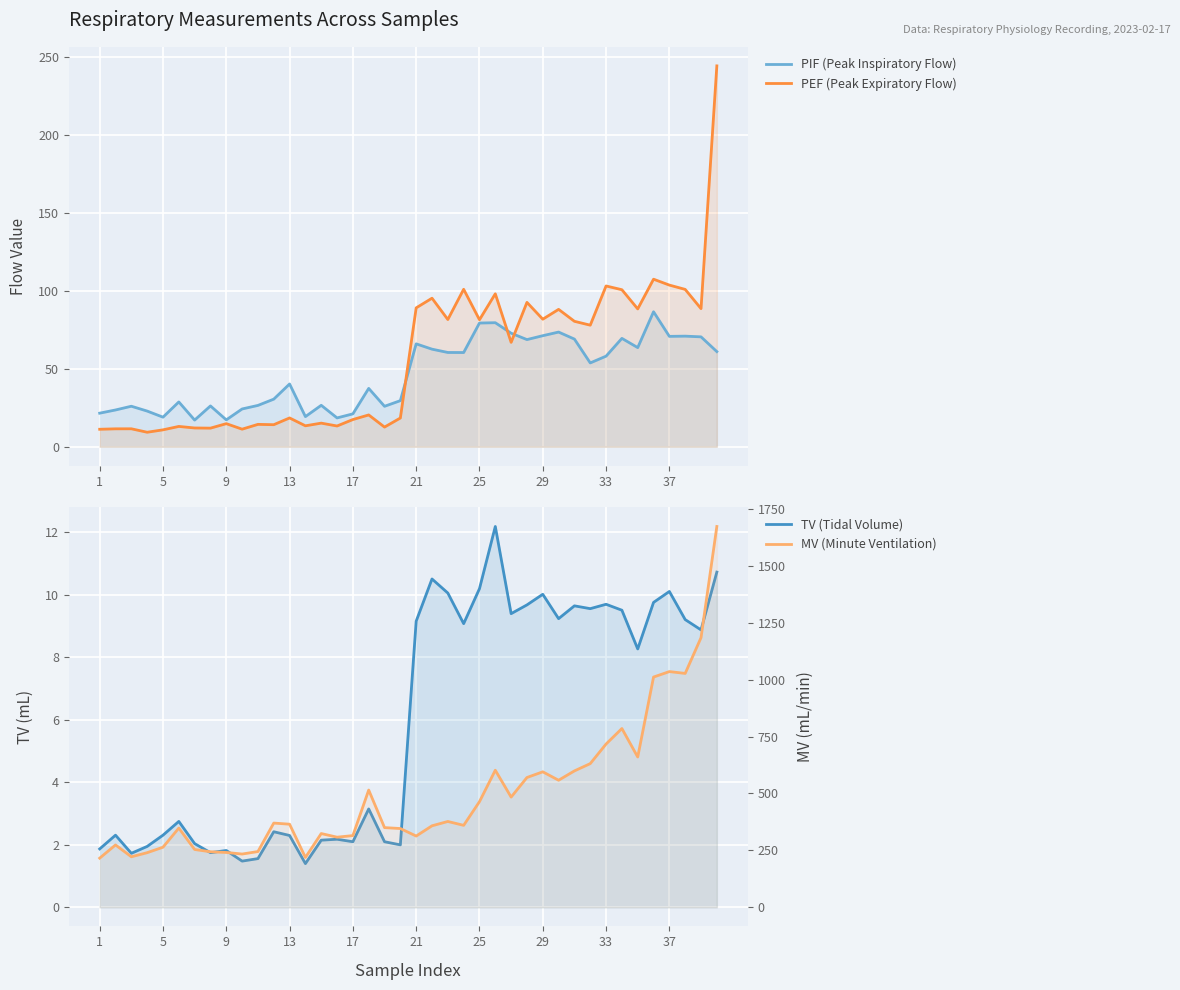

True or false: PIF (Peak Inspiratory Flow) has a value of 31.6 at 39.

False